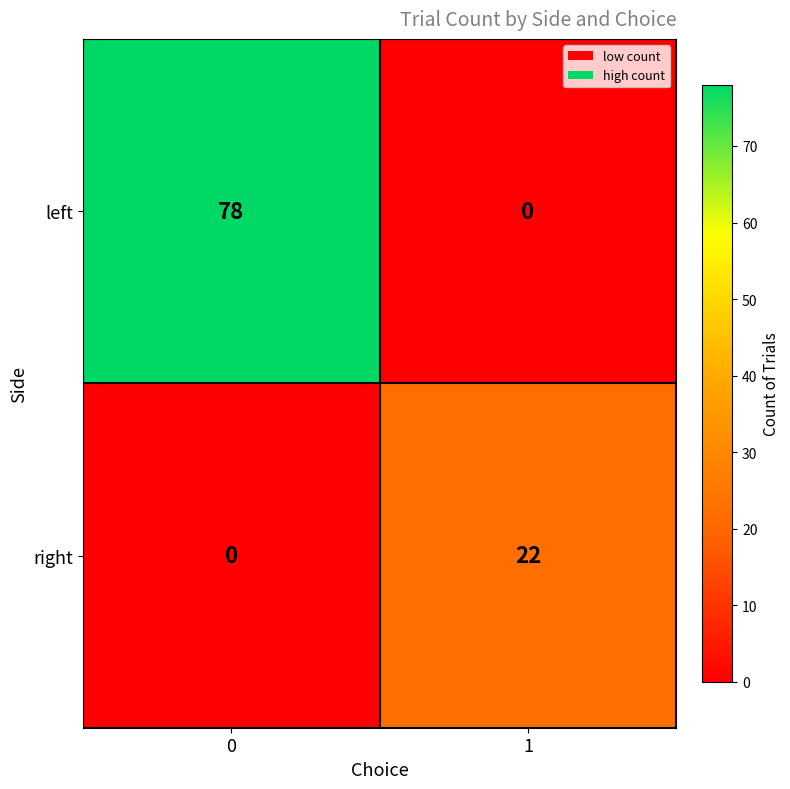

At 0, list the series in order from largest to smallest.

left, right